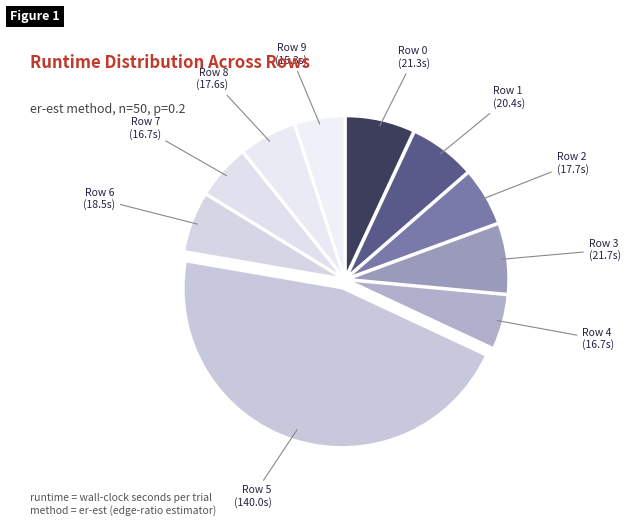

What is the smallest slice in the pie chart?

Row 9